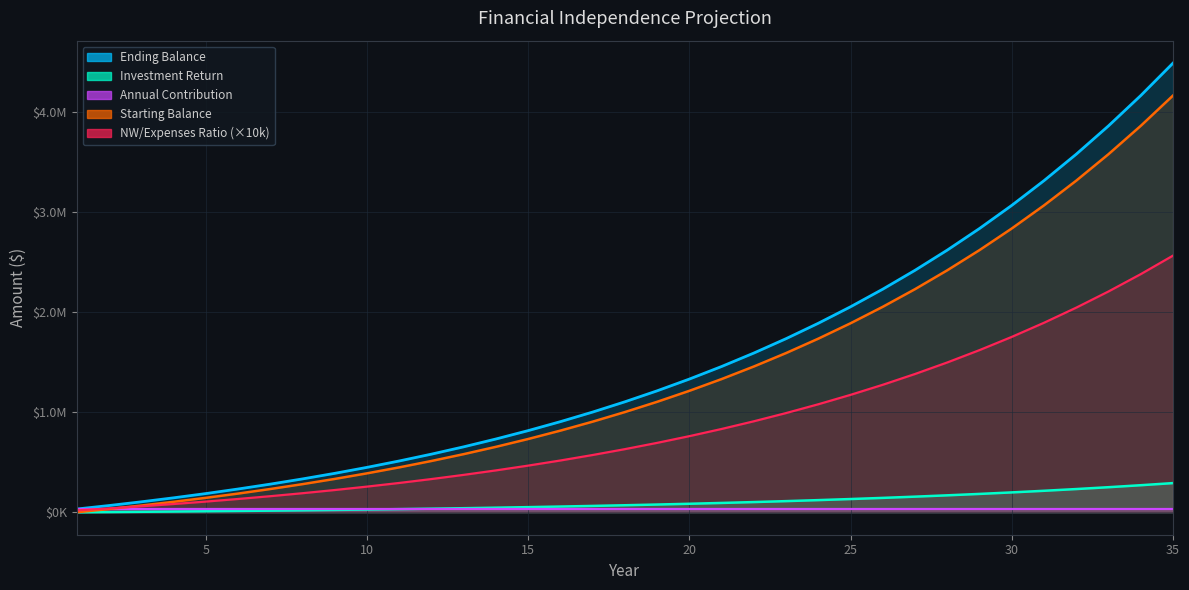

True or false: NW/Expenses Ratio has a value of 284172.0 at 8.

False